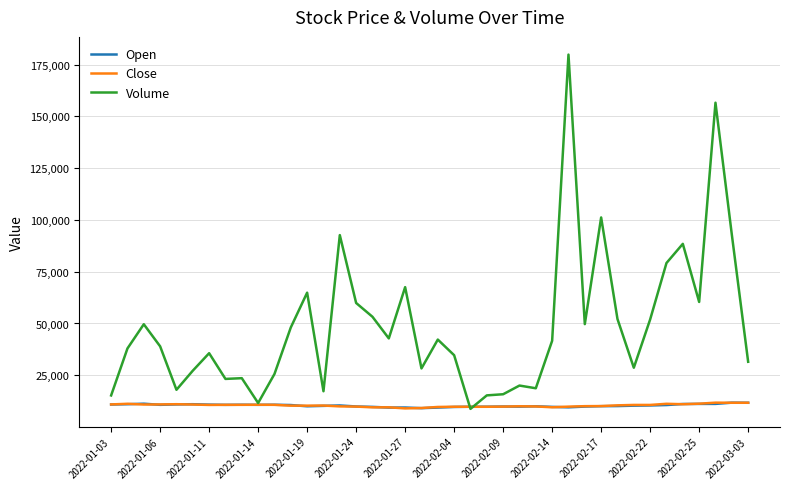

Which series has the largest range (max minus min)?

Volume